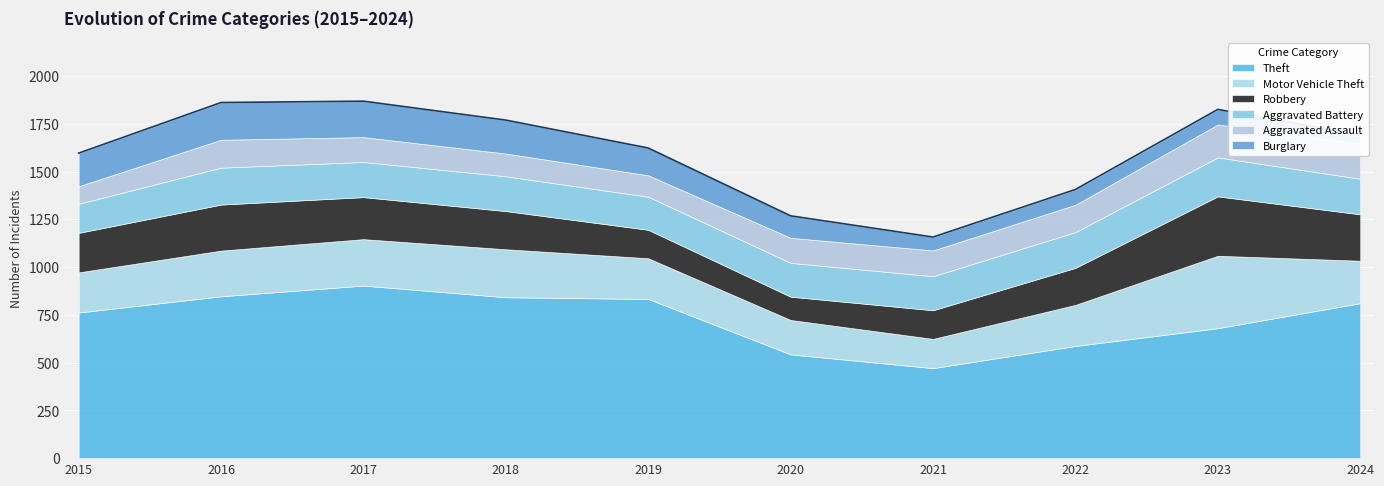

At which label is Robbery closest to 216?

2017